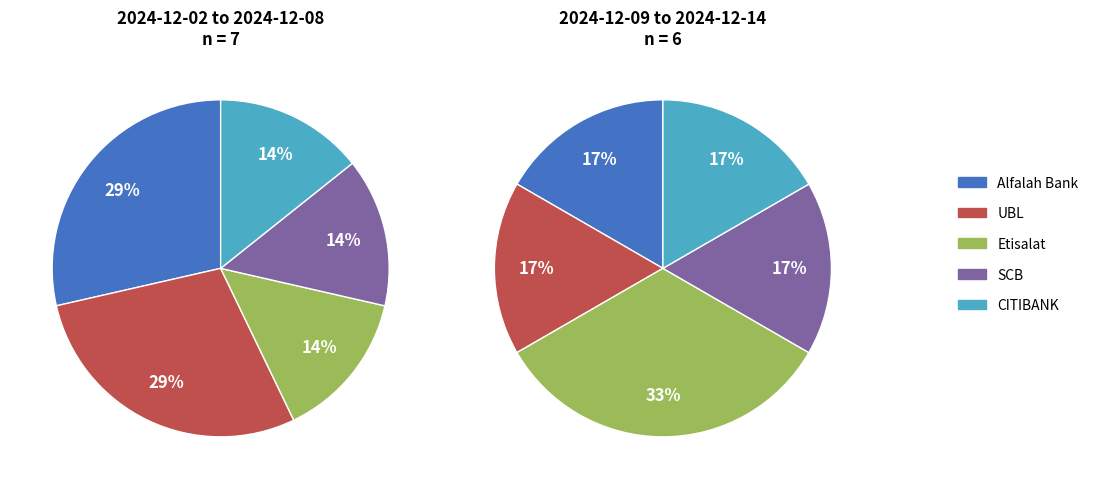

Rank the categories by value from highest to lowest.

Alfalah Bank, UBL, Etisalat, SCB, CITIBANK